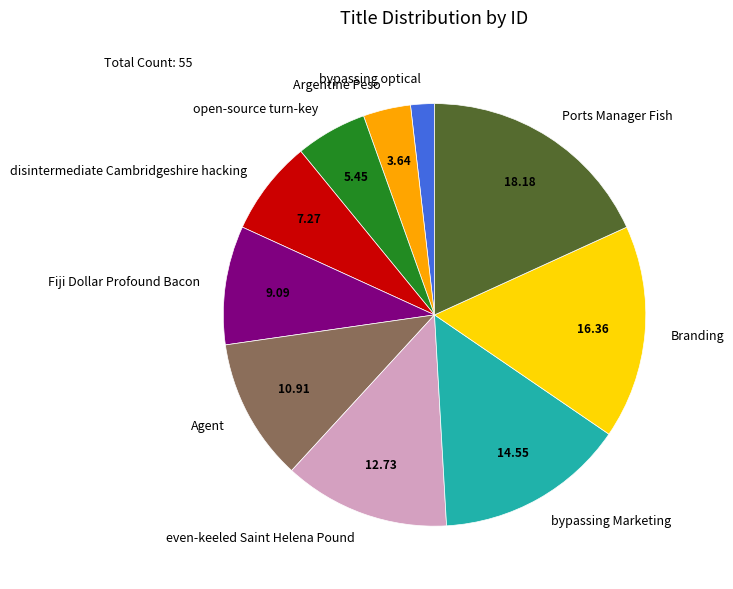

Do Branding and bypassing optical together represent more than half of the pie?

No